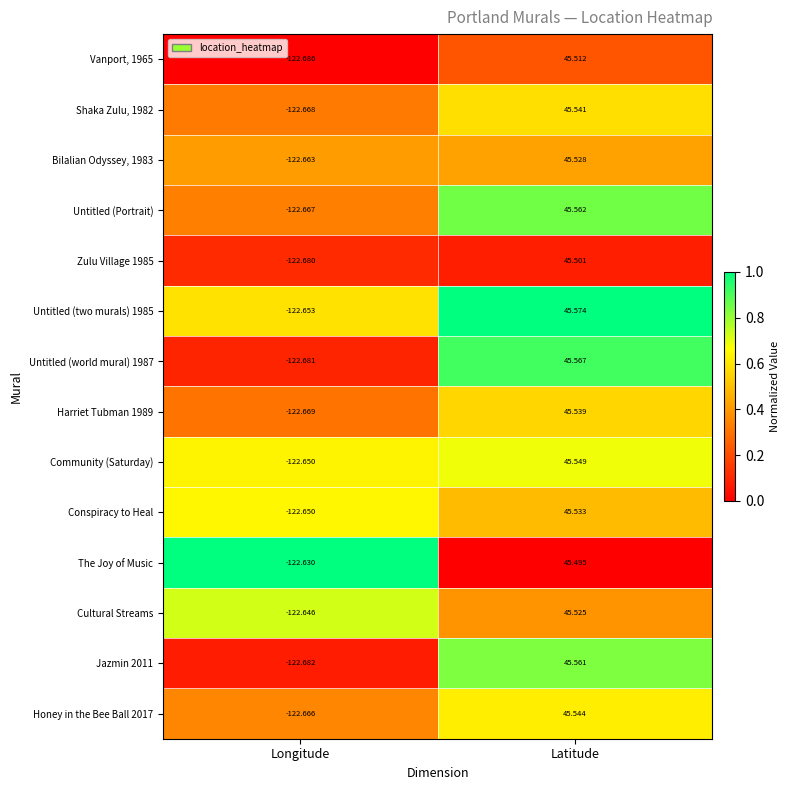

At which category is the sum across all series the highest?

Latitude